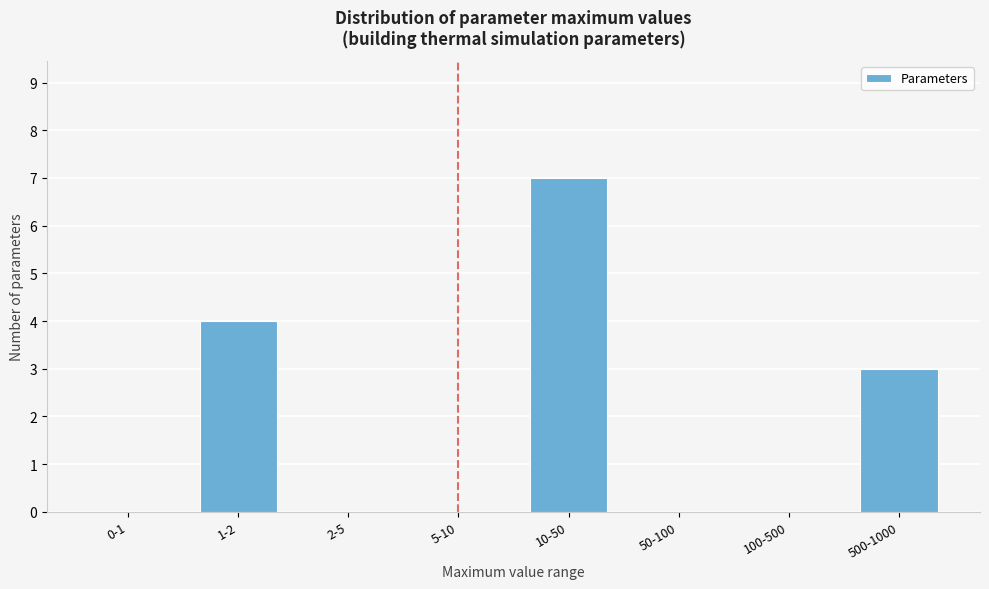

Reading left to right, extract all data points from this chart.

0-1=0	1-2=4	2-5=0	5-10=0	10-50=7	50-100=0	100-500=0	500-1000=3